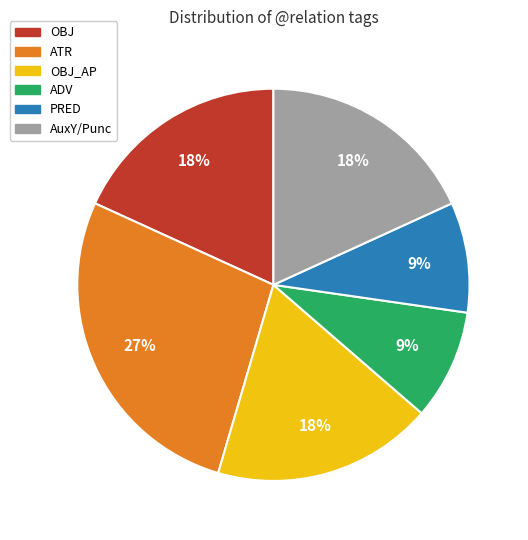

To the nearest percent, what is the difference between the largest and smallest slice percentages?

18%